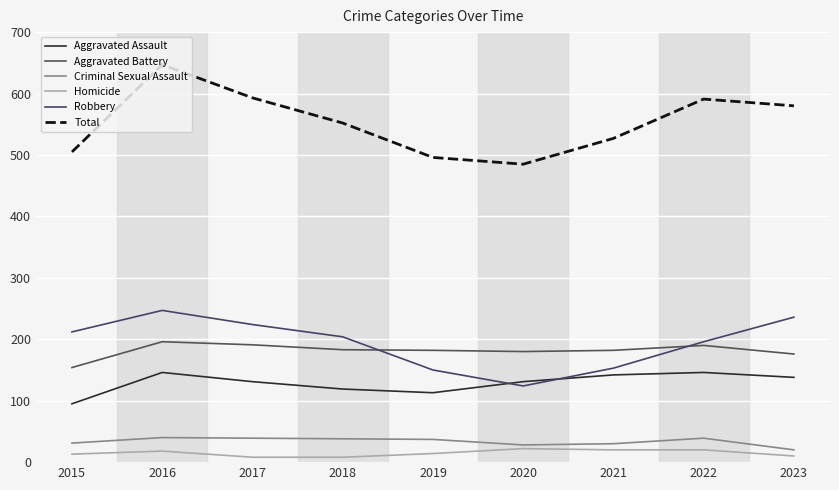

How many categories are shown in the chart?

9